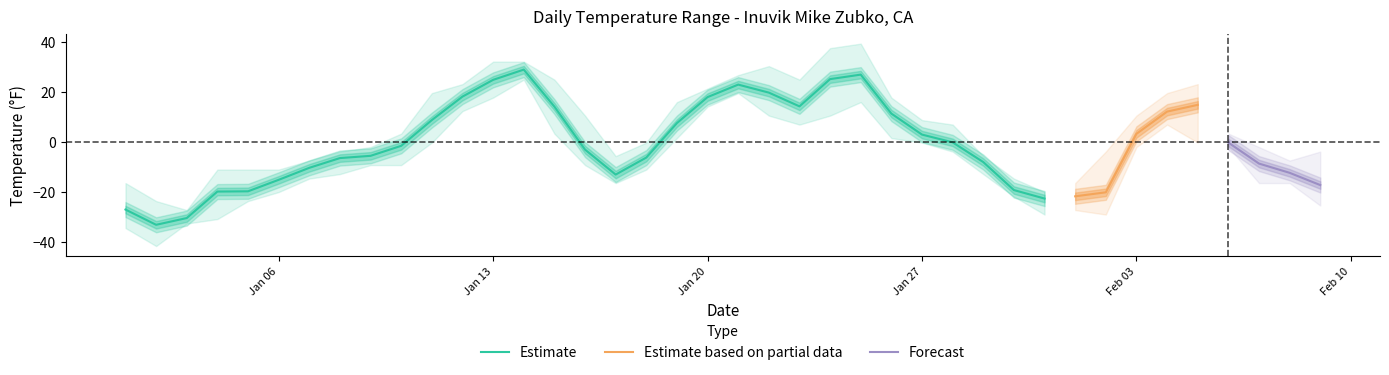

What is the minimum value for Estimate?

-33.3